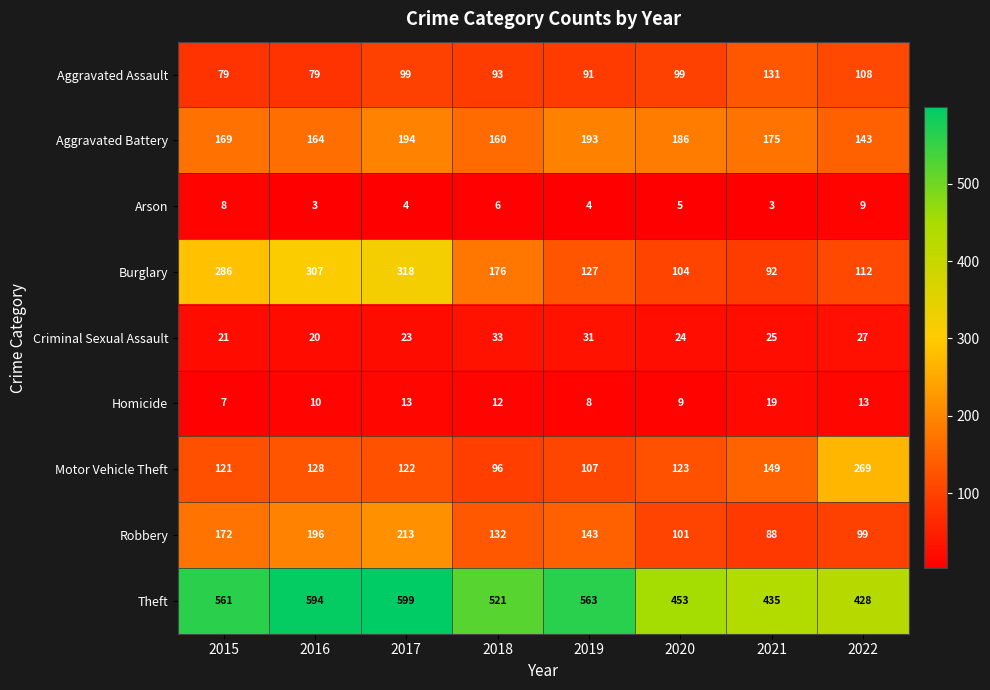

Which series has the largest range (max minus min)?

Burglary